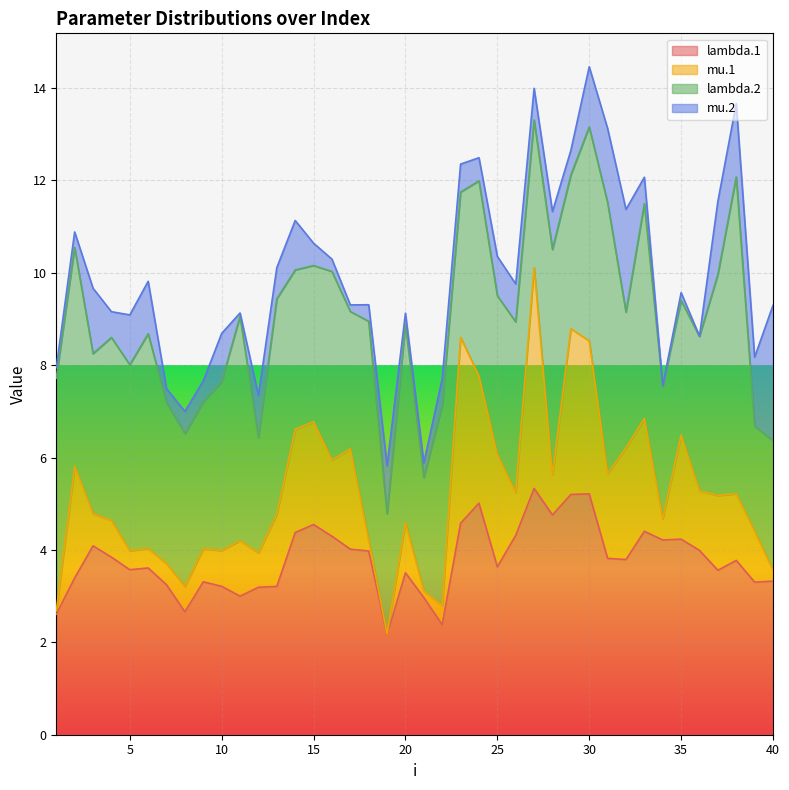

What is the value of the lambda.2 point at the 15th from the left?

3.4